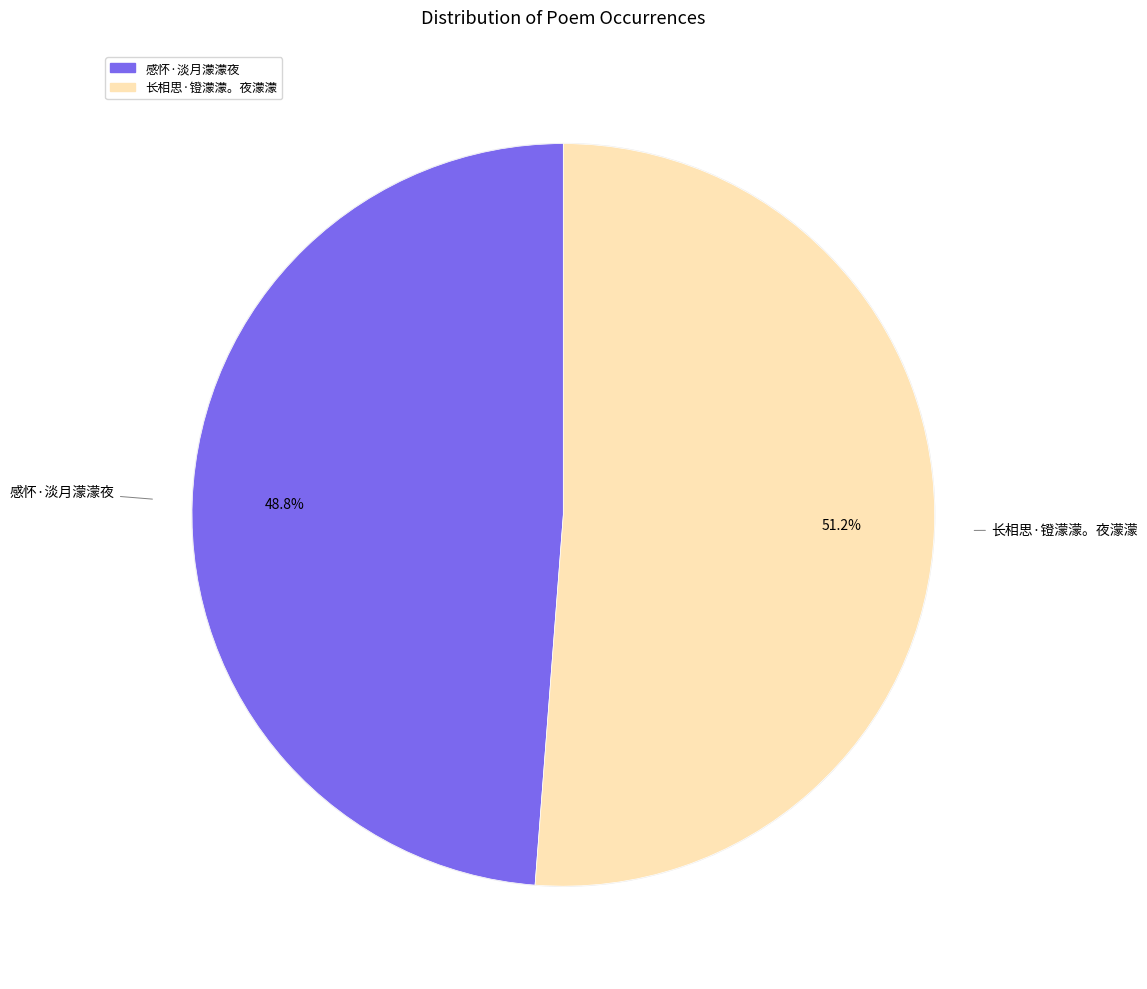

Count the number of slices in the pie.

2